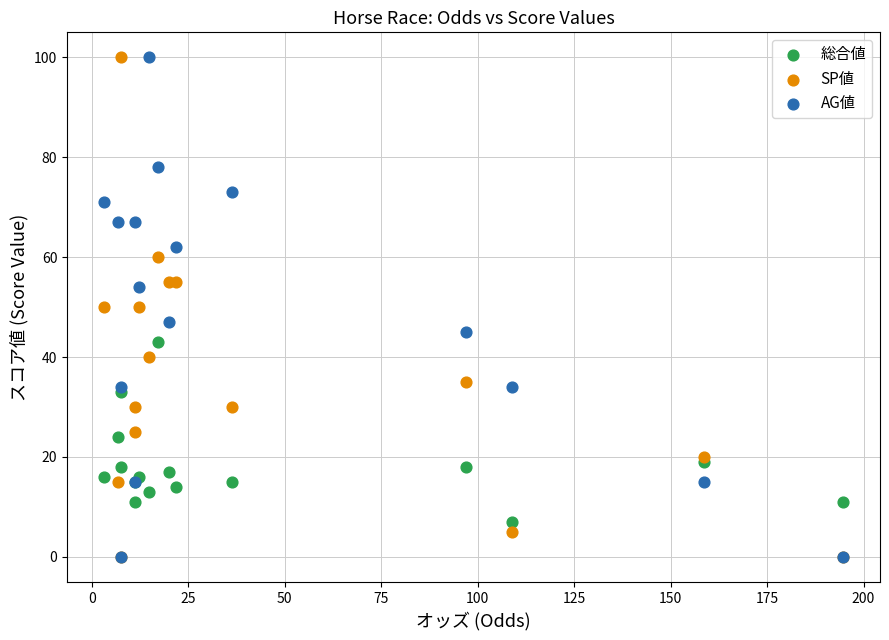

What are all the series names shown in the legend?

総合値, SP値, AG値